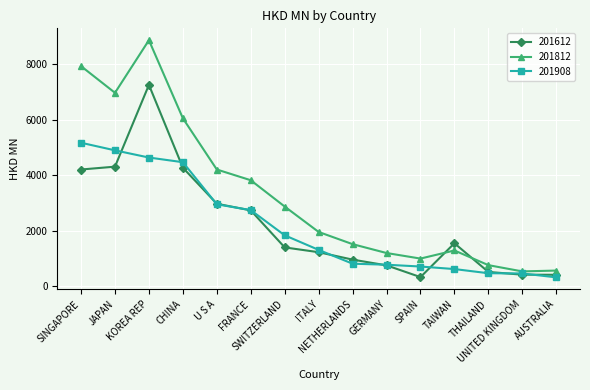

Where do 201612 and 201908 first cross each other?

JAPAN and KOREA REP